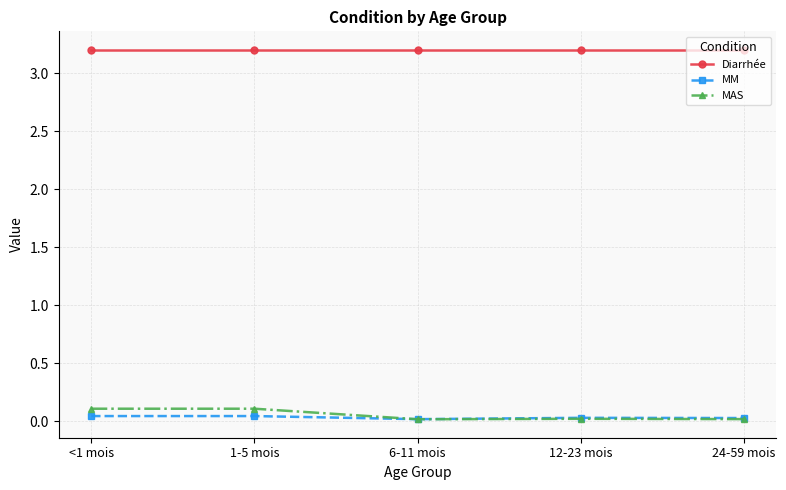

Is it true that Diarrhée equals 1.3 at <1 mois?

False